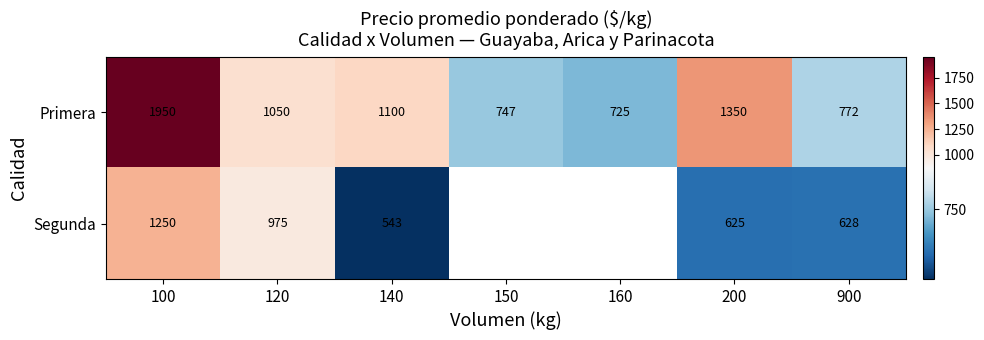

Rank the categories by Primera value from lowest to highest.

160, 150, 900, 120, 140, 200, 100